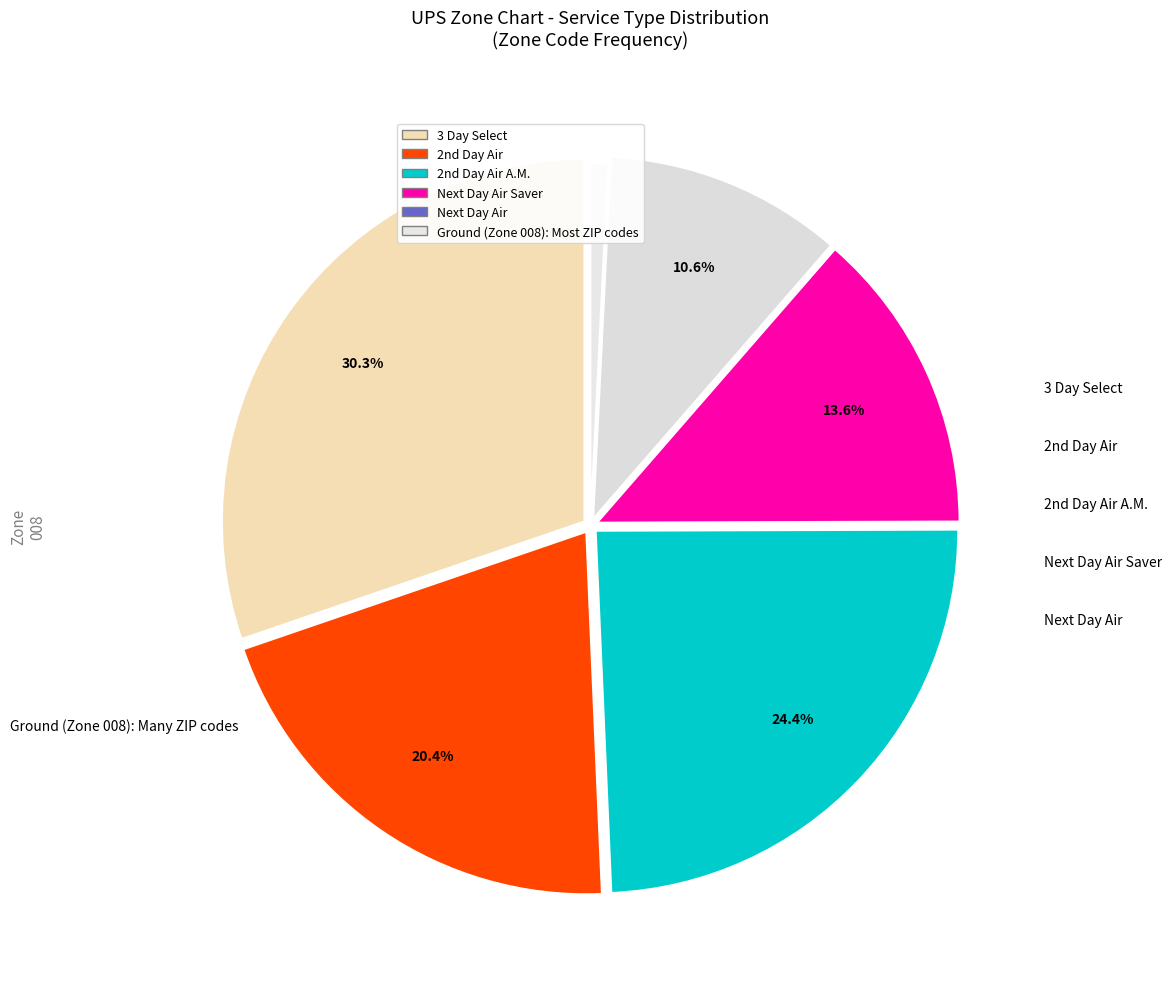

Rank the categories by value from highest to lowest.

3 Day Select, 2nd Day Air A.M., 2nd Day Air, Next Day Air Saver, Next Day Air, Ground